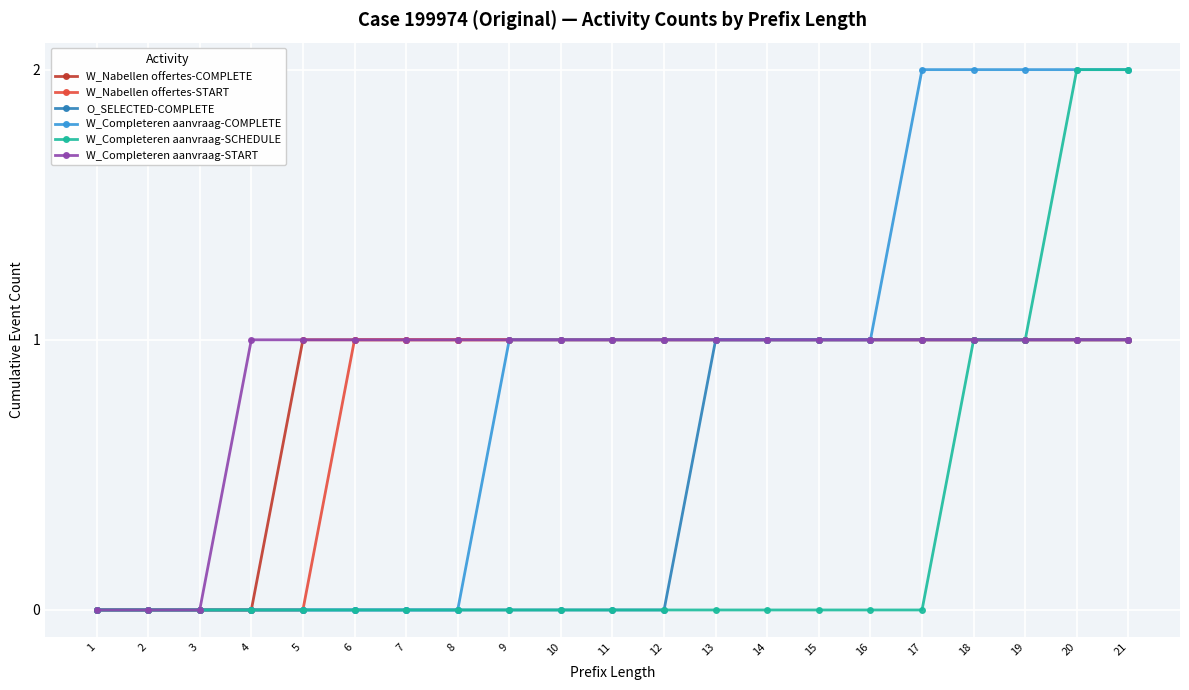

Does the chart have visible grid lines?

Yes